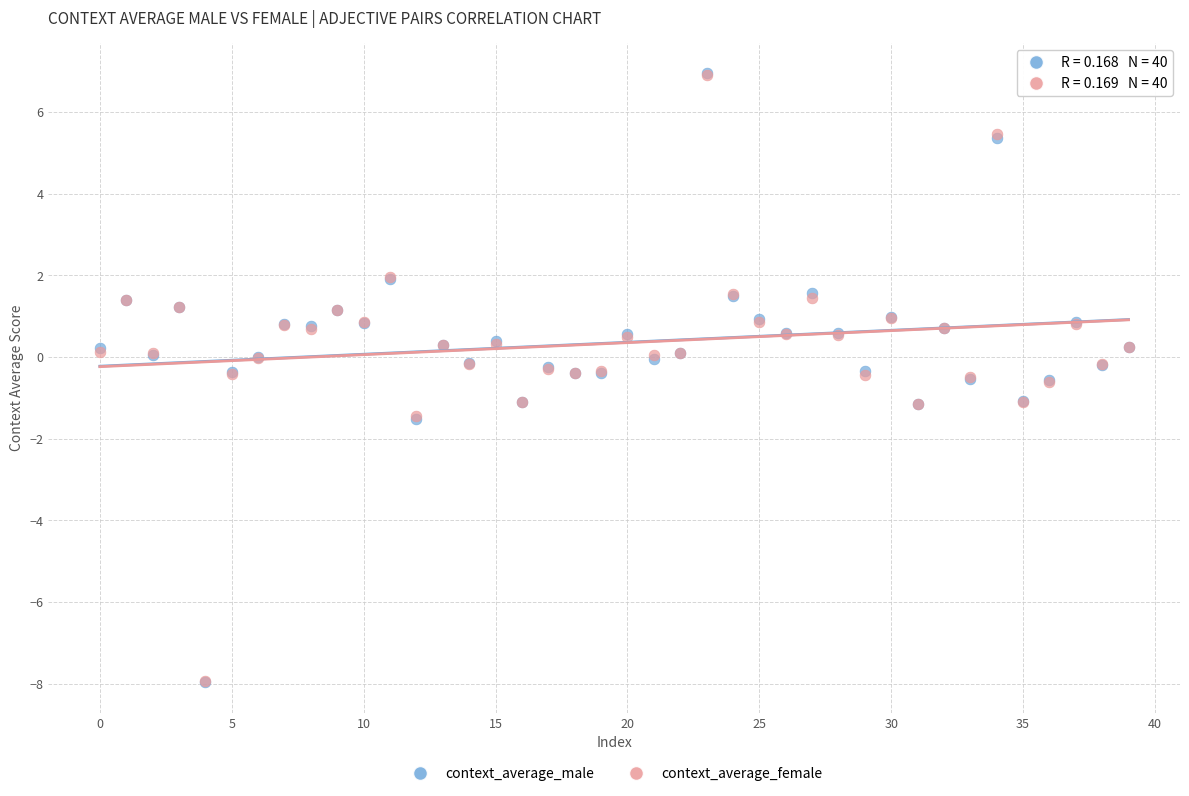

What are all the series names shown in the legend?

context_average_male, context_average_female